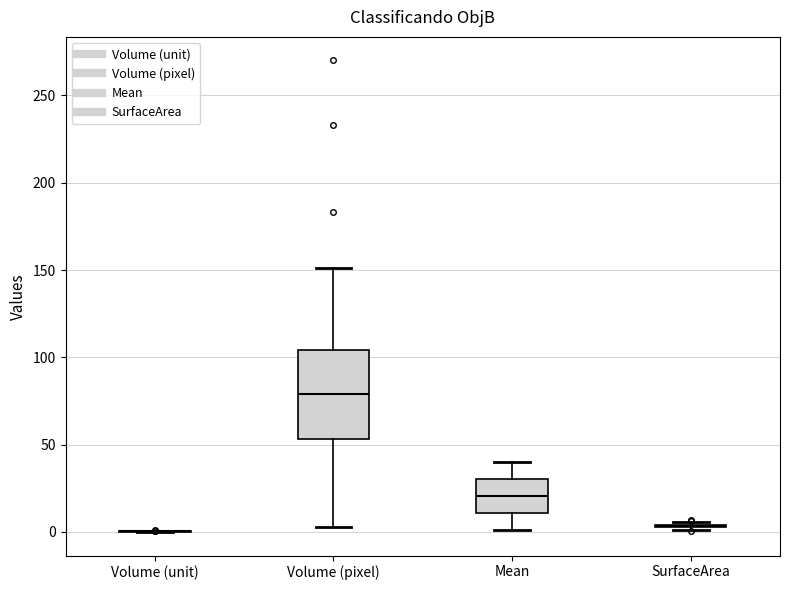

Reading left to right, read every box against the y-axis: the position of its median line, the range the box covers, and the ends of its whiskers. The values are not printed on the chart, so give them approximately, as read against the axis.

Volume (unit): box collapsed to a line at 0, whiskers 0 to 0
Volume (pixel): median 80, box 55 to 105, whiskers 5 to 150
Mean: median 20, box 10 to 30, whiskers 0 to 40
SurfaceArea: box collapsed to a line at 5, whiskers 0 to 5